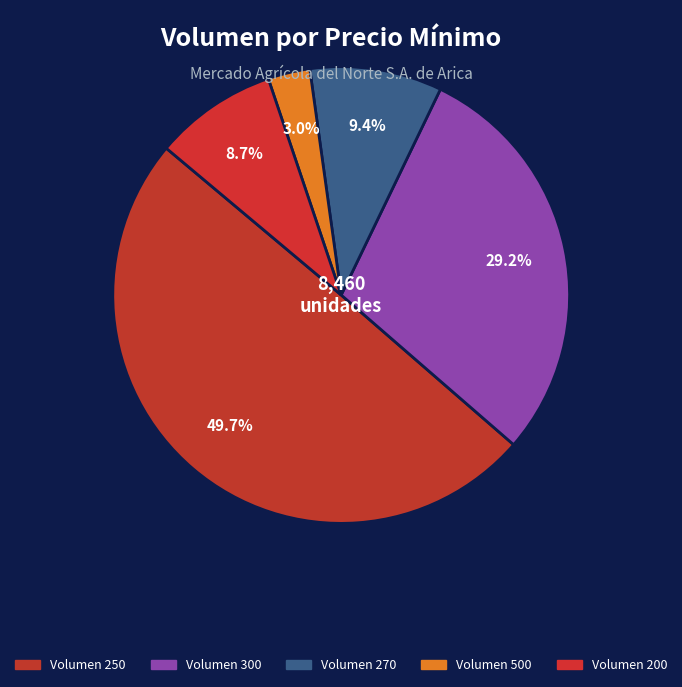

How many segments does this pie chart have?

5